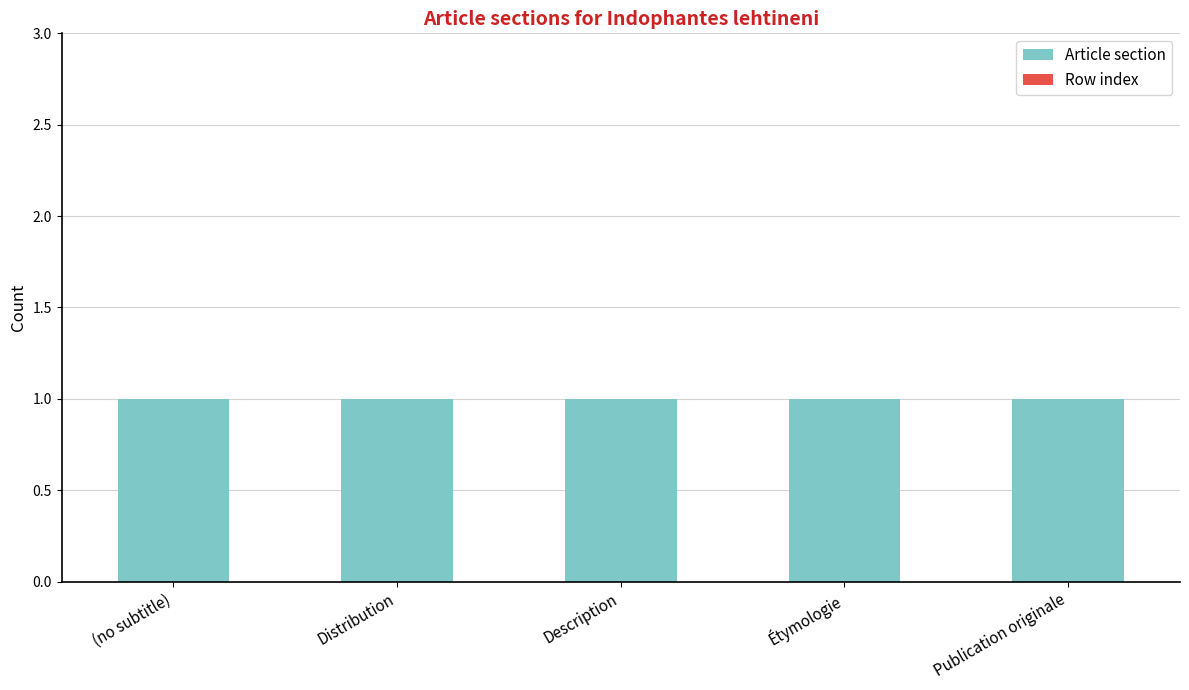

Rank the series by their average value, from highest to lowest.

Article section, Row index